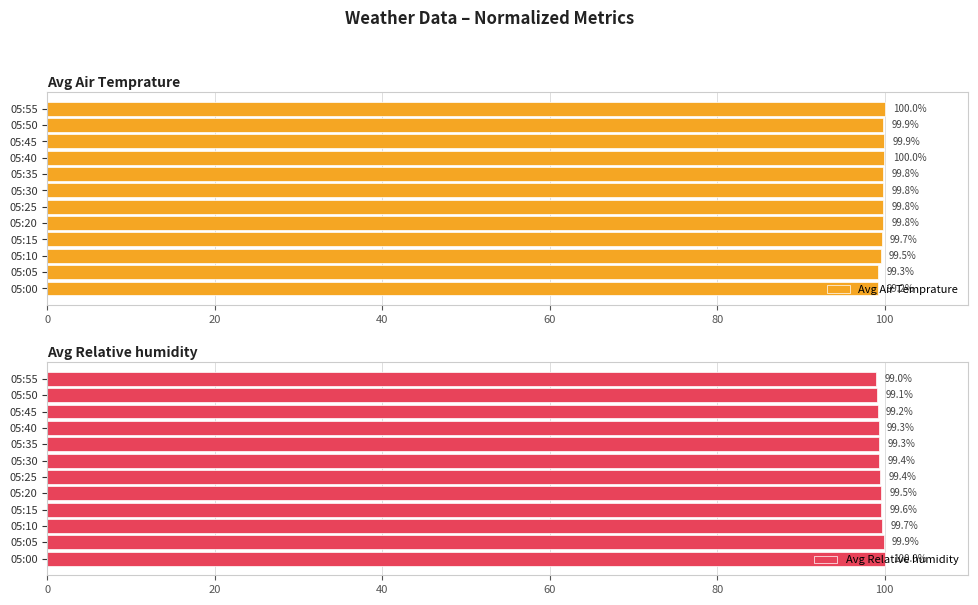

True or false: Avg Air Temprature has a value of 20.6 at 05:40.

False